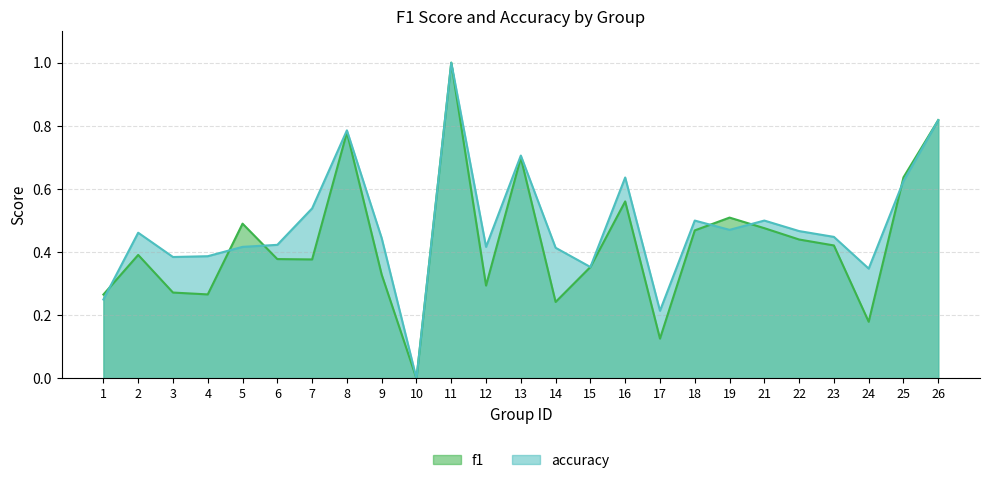

What is the value of the f1 point at the 22nd from the left?

0.4